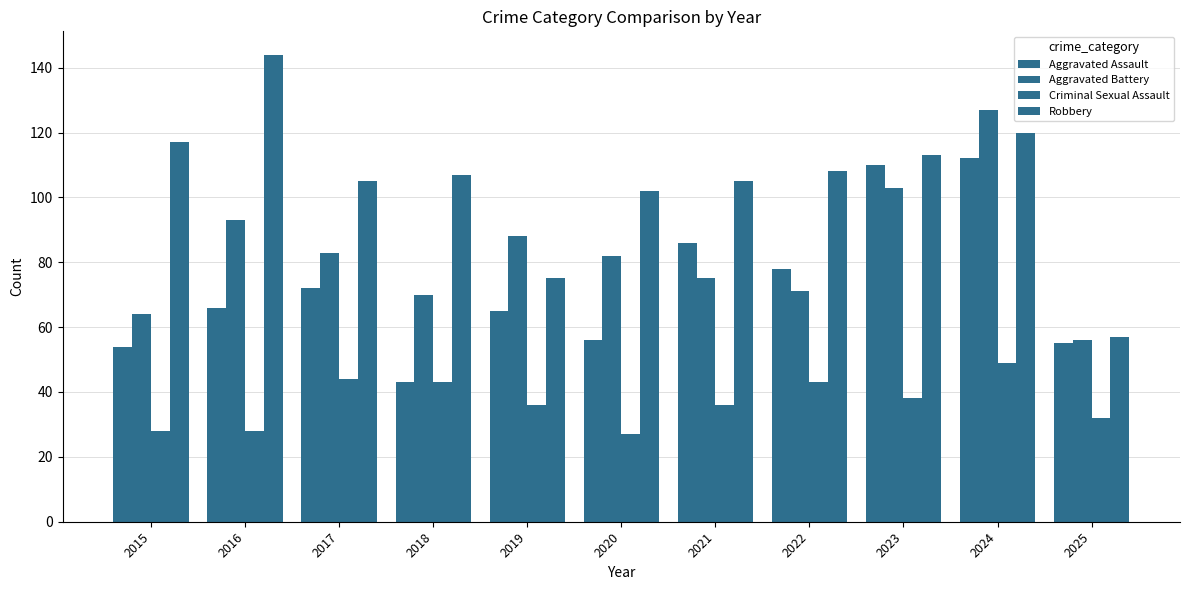

True or false: Aggravated Assault has a value of 46 at 2017.

False